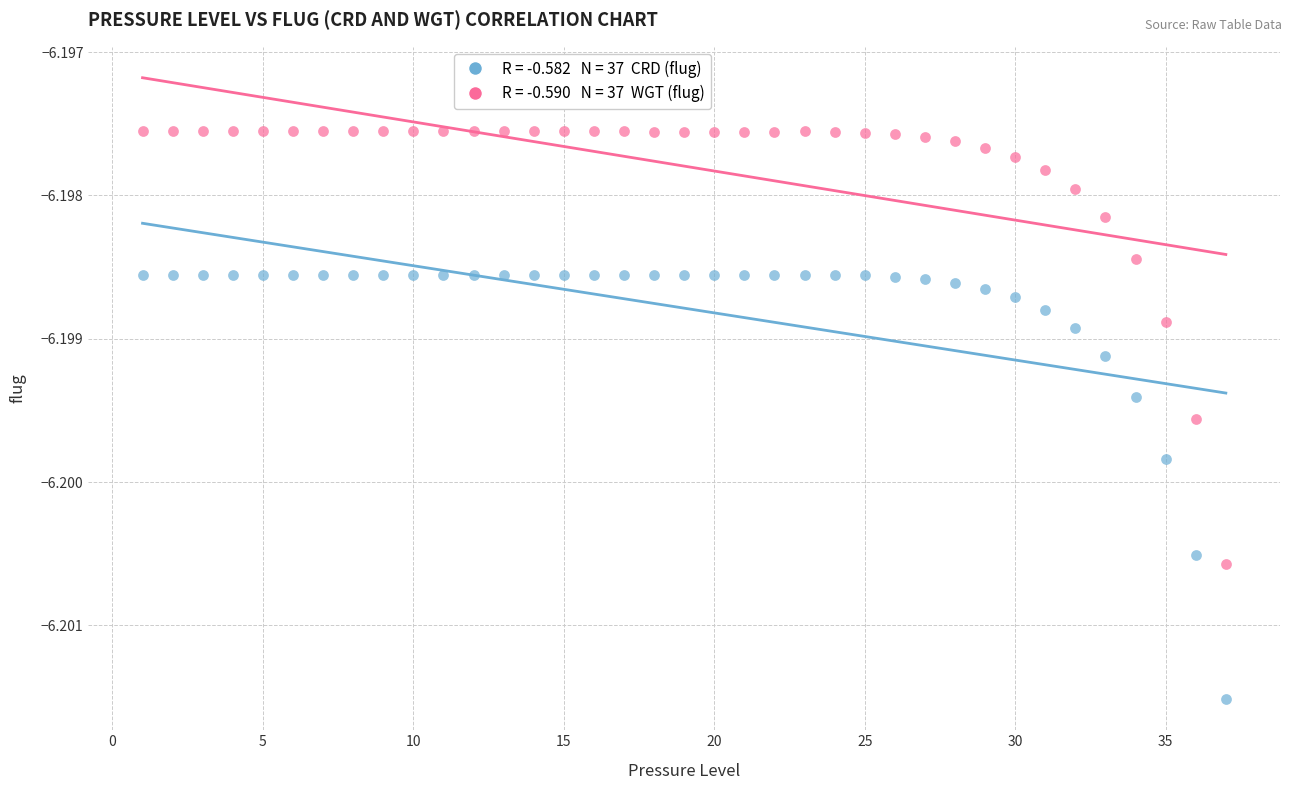

Across all data points, what is the range of X values (max minus min)?

36.0